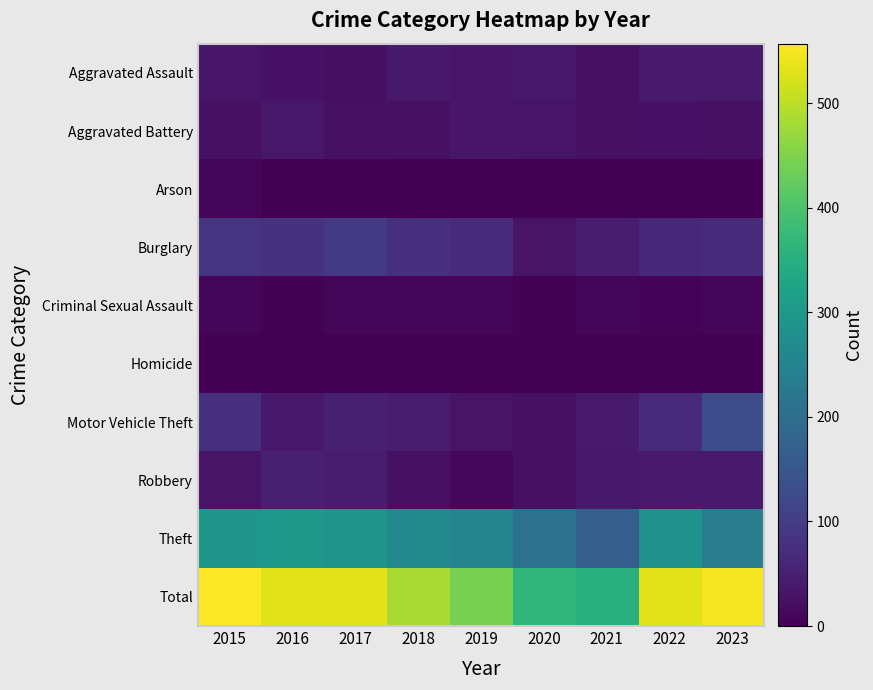

What is the spread (max minus min) of values at 2022?

531